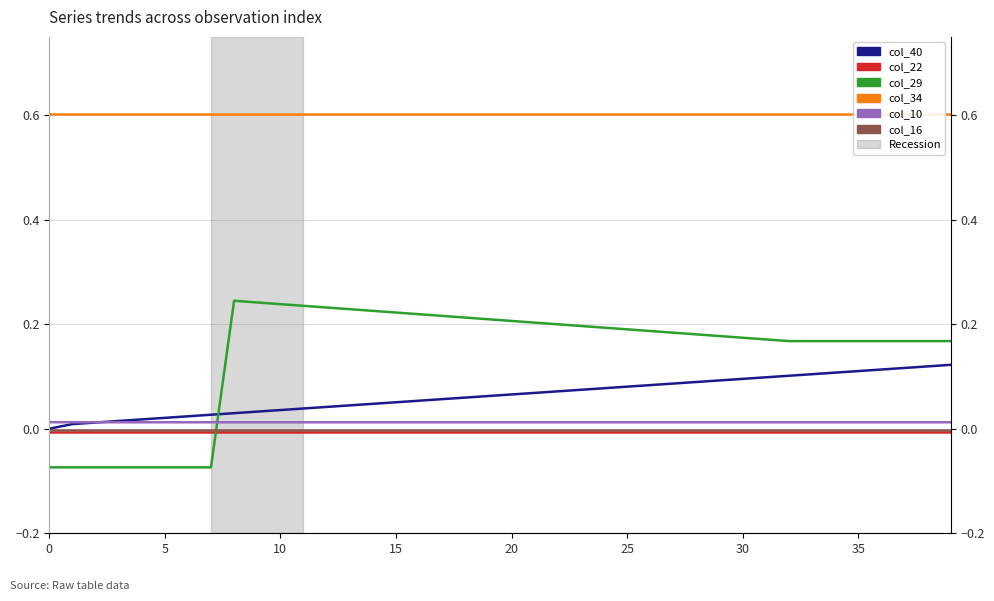

Reading right to left, list all the values displayed in this chart.

col_40: 0.1	0.1	0.1	0.1	0.1	0.1	0.1	0.1	0.1	0.1	0.1	0.1	0.1	0.1	0.1	0.1	0.1	0.1	0.1	0.1	0.1	0.1	0.1	0.1	0.1	0.0	0.0	0.0	0.0	0.0	0.0	0.0	0.0	0.0	0.0	0.0	0.0	0.0	0.0	0.0
col_22: -0.0	-0.0	-0.0	-0.0	-0.0	-0.0	-0.0	-0.0	-0.0	-0.0	-0.0	-0.0	-0.0	-0.0	-0.0	-0.0	-0.0	-0.0	-0.0	-0.0	-0.0	-0.0	-0.0	-0.0	-0.0	-0.0	-0.0	-0.0	-0.0	-0.0	-0.0	-0.0	-0.0	-0.0	-0.0	-0.0	-0.0	-0.0	-0.0	-0.0
col_29: 0.2	0.2	0.2	0.2	0.2	0.2	0.2	0.2	0.2	0.2	0.2	0.2	0.2	0.2	0.2	0.2	0.2	0.2	0.2	0.2	0.2	0.2	0.2	0.2	0.2	0.2	0.2	0.2	0.2	0.2	0.2	0.2	-0.1	-0.1	-0.1	-0.1	-0.1	-0.1	-0.1	-0.1
col_34: 0.6	0.6	0.6	0.6	0.6	0.6	0.6	0.6	0.6	0.6	0.6	0.6	0.6	0.6	0.6	0.6	0.6	0.6	0.6	0.6	0.6	0.6	0.6	0.6	0.6	0.6	0.6	0.6	0.6	0.6	0.6	0.6	0.6	0.6	0.6	0.6	0.6	0.6	0.6	0.6
col_10: 0.0	0.0	0.0	0.0	0.0	0.0	0.0	0.0	0.0	0.0	0.0	0.0	0.0	0.0	0.0	0.0	0.0	0.0	0.0	0.0	0.0	0.0	0.0	0.0	0.0	0.0	0.0	0.0	0.0	0.0	0.0	0.0	0.0	0.0	0.0	0.0	0.0	0.0	0.0	0.0
col_16: -0.0	-0.0	-0.0	-0.0	-0.0	-0.0	-0.0	-0.0	-0.0	-0.0	-0.0	-0.0	-0.0	-0.0	-0.0	-0.0	-0.0	-0.0	-0.0	-0.0	-0.0	-0.0	-0.0	-0.0	-0.0	-0.0	-0.0	-0.0	-0.0	-0.0	-0.0	-0.0	-0.0	-0.0	-0.0	-0.0	-0.0	-0.0	-0.0	-0.0